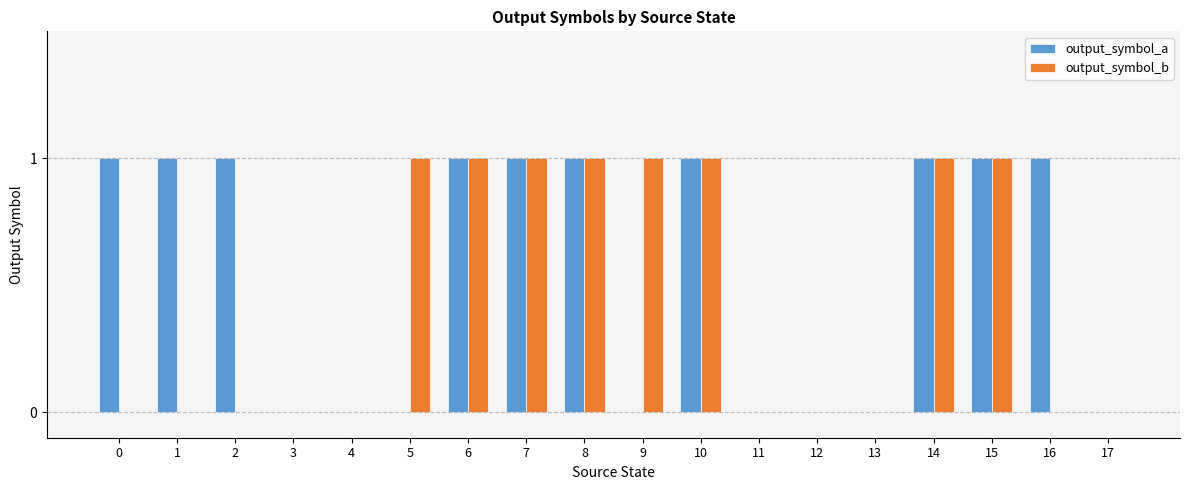

The output_symbol_b series shows 0 at 5. True or false?

False